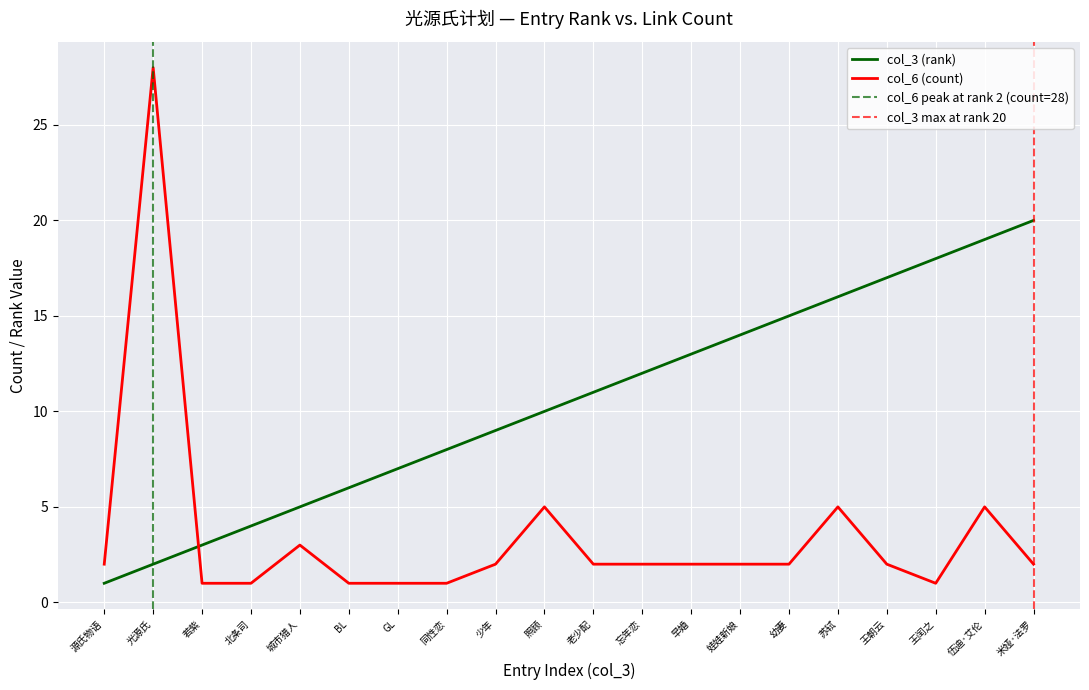

Reading left to right, extract all data points from this chart.

col_3 (rank): 1	2	3	4	5	6	7	8	9	10	11	12	13	14	15	16	17	18	19	20
col_6 (count): 2	28	1	1	3	1	1	1	2	5	2	2	2	2	2	5	2	1	5	2